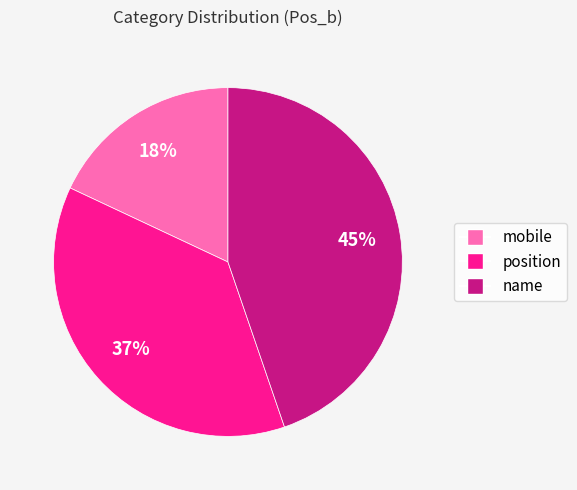

Is there any slice that represents more than half of the pie?

No